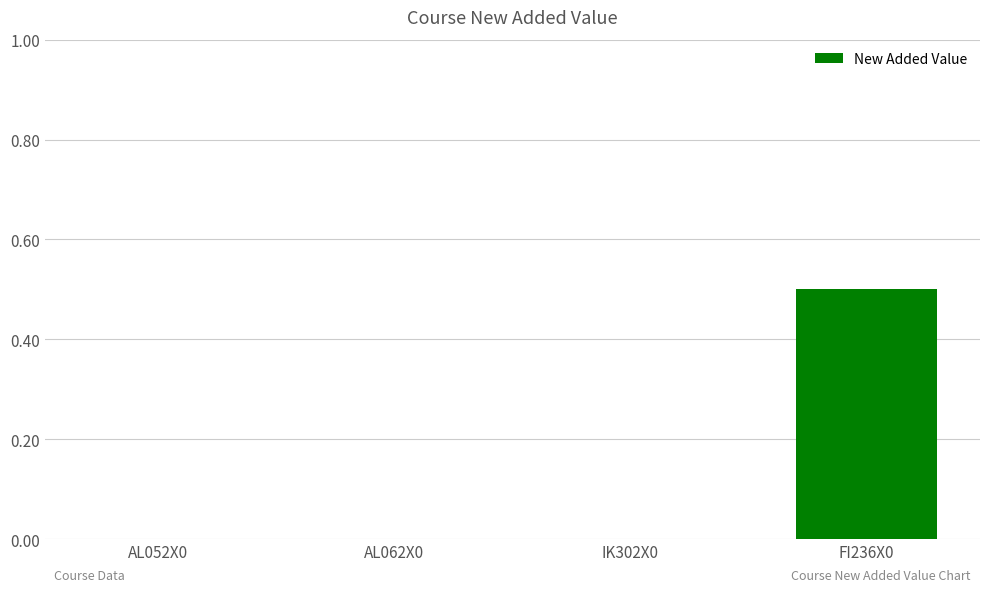

What is the sum of all values?

0.5